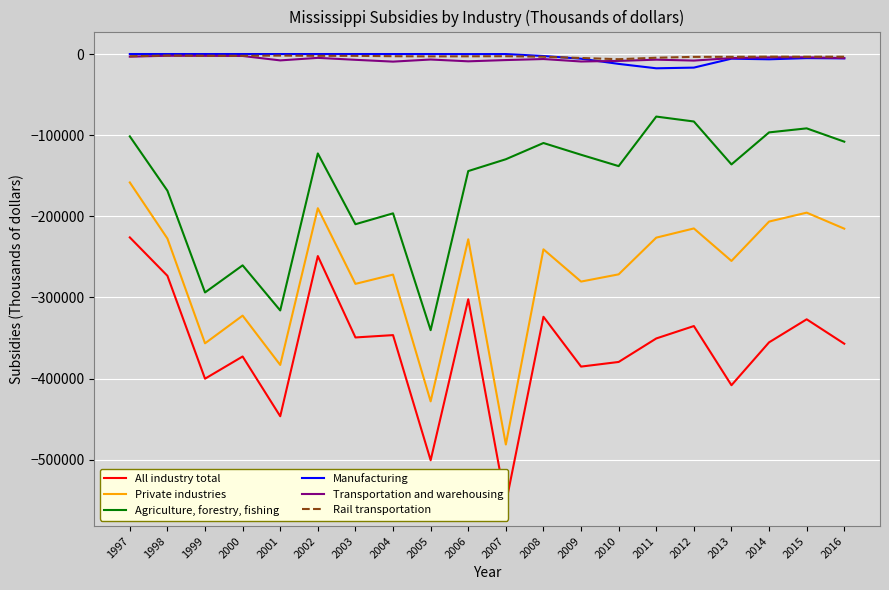

Reading right to left, extract all data points from this chart.

All industry total: 2016=-357077	2015=-326984	2014=-355379	2013=-408246	2012=-335294	2011=-350588	2010=-379561	2009=-385277	2008=-323861	2007=-554130	2006=-302297	2005=-500715	2004=-346471	2003=-349351	2002=-249035	2001=-446486	2000=-372815	1999=-400202	1998=-273358	1997=-226032
Private industries: 2016=-215264	2015=-195517	2014=-206507	2013=-255050	2012=-214981	2011=-226330	2010=-271564	2009=-280473	2008=-240728	2007=-481327	2006=-228326	2005=-428140	2004=-271874	2003=-283311	2002=-190065	2001=-383231	2000=-322449	1999=-356589	1998=-227425	1997=-158286
Agriculture, forestry, fishing: 2016=-108030	2015=-91619	2014=-96589	2013=-136064	2012=-83169	2011=-77085	2010=-138161	2009=-124160	2008=-109676	2007=-129674	2006=-144268	2005=-340372	2004=-196374	2003=-209782	2002=-122536	2001=-316072	2000=-260477	1999=-293883	1998=-168469	1997=-101495
Manufacturing: 2016=-5371	2015=-5044	2014=-6496	2013=-5722	2012=-16745	2011=-17587	2010=-12157	2009=-5770	2008=-2436	2007=-39	2006=-81	2005=0	2004=0	2003=0	2002=0	2001=0	2000=0	1999=0	1998=0	1997=0
Transportation and warehousing: 2016=-5048	2015=-3967	2014=-4124	2013=-5027	2012=-8080	2011=-6946	2010=-8480	2009=-9203	2008=-6171	2007=-7441	2006=-8993	2005=-6760	2004=-9363	2003=-7124	2002=-4736	2001=-7852	2000=-2399	1999=-2266	1998=-2122	1997=-3215
Rail transportation: 2016=-3285	2015=-3325	2014=-3221	2013=-3450	2012=-3507	2011=-4558	2010=-6372	2009=-4873	2008=-3363	2007=-2700	2006=-2806	2005=-2899	2004=-2692	2003=-2248	2002=-2225	2001=-1935	2000=-2170	1999=-2168	1998=-1871	1997=-2754